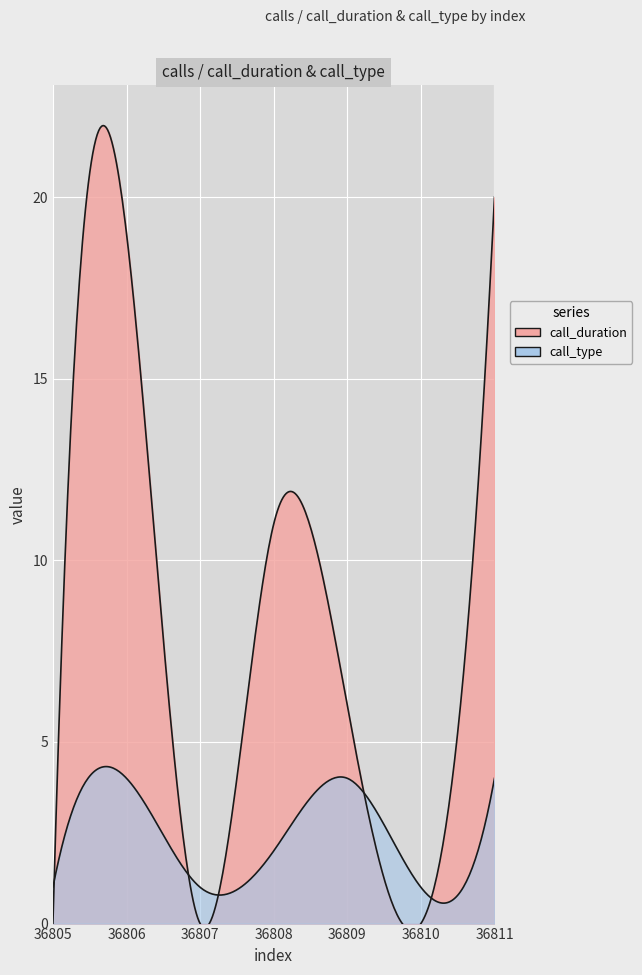

List the series in order of their peak value, lowest first.

call_type, call_duration